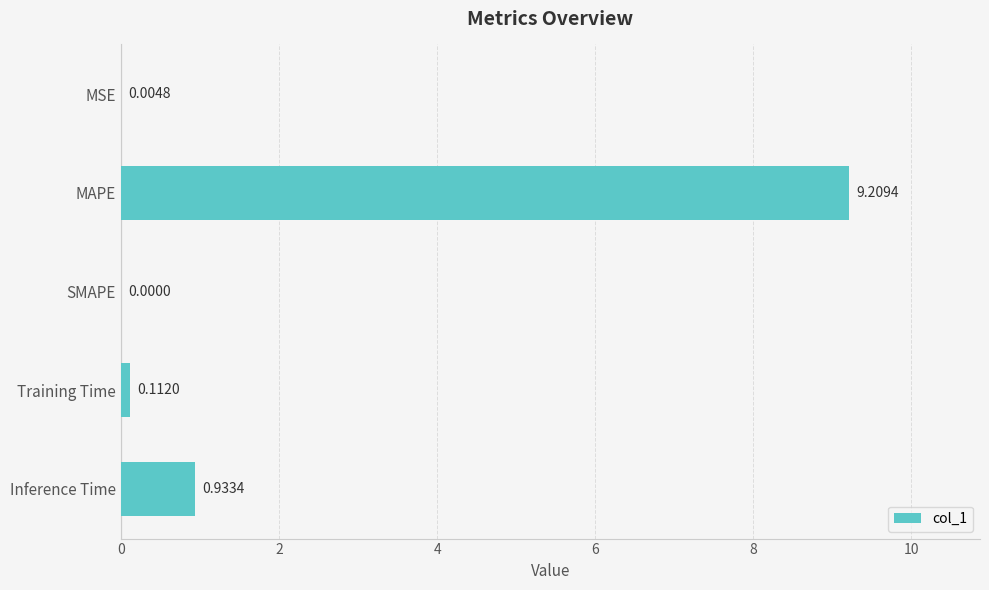

What is the sum of all values?

10.3